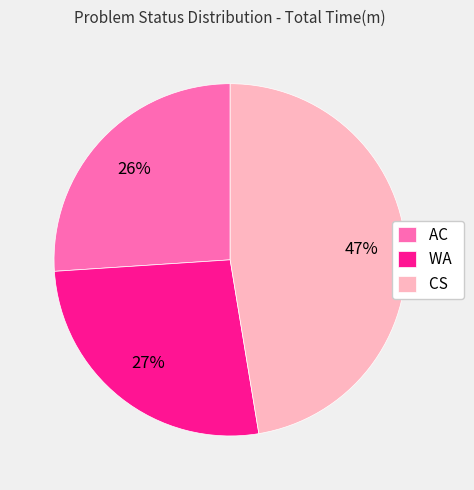

Does WA represent more than half of the total?

No